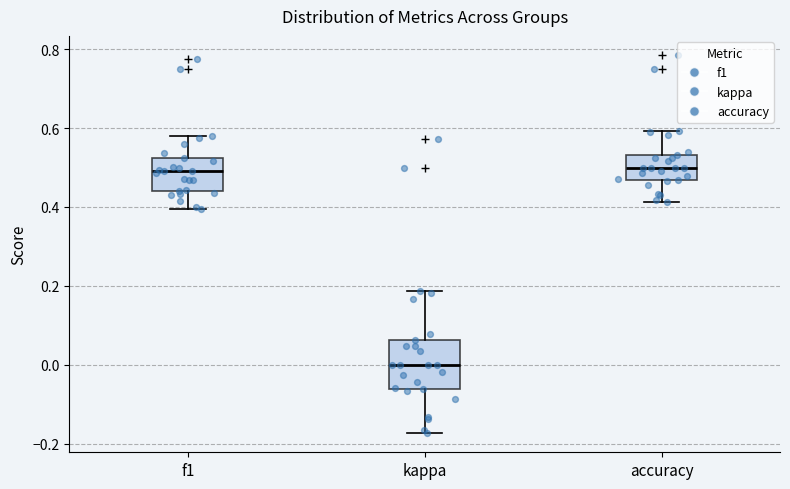

Which box's median line is the lowest?

kappa